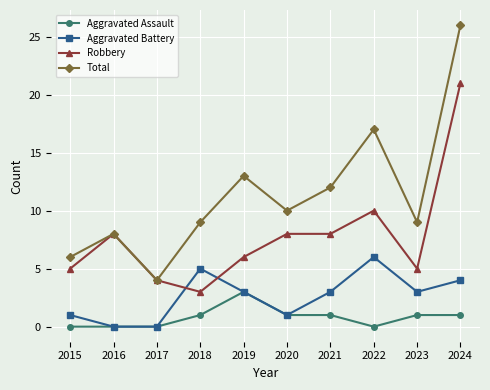

Reading right to left, extract all data points from this chart.

Aggravated Assault: 2024=1	2023=1	2022=0	2021=1	2020=1	2019=3	2018=1	2017=0	2016=0	2015=0
Aggravated Battery: 2024=4	2023=3	2022=6	2021=3	2020=1	2019=3	2018=5	2017=0	2016=0	2015=1
Robbery: 2024=21	2023=5	2022=10	2021=8	2020=8	2019=6	2018=3	2017=4	2016=8	2015=5
Total: 2024=26	2023=9	2022=17	2021=12	2020=10	2019=13	2018=9	2017=4	2016=8	2015=6